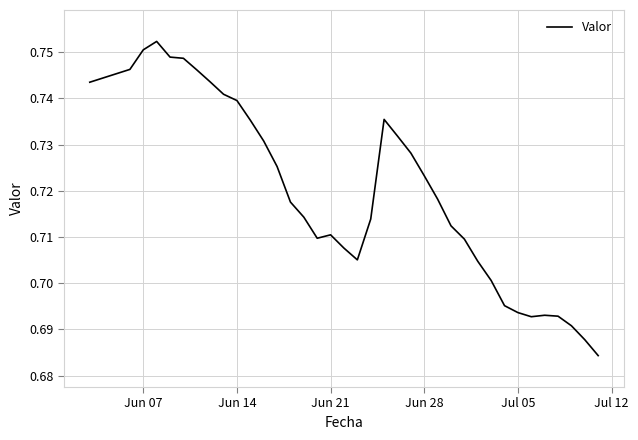

What is the difference between the second highest and minimum values?

0.1